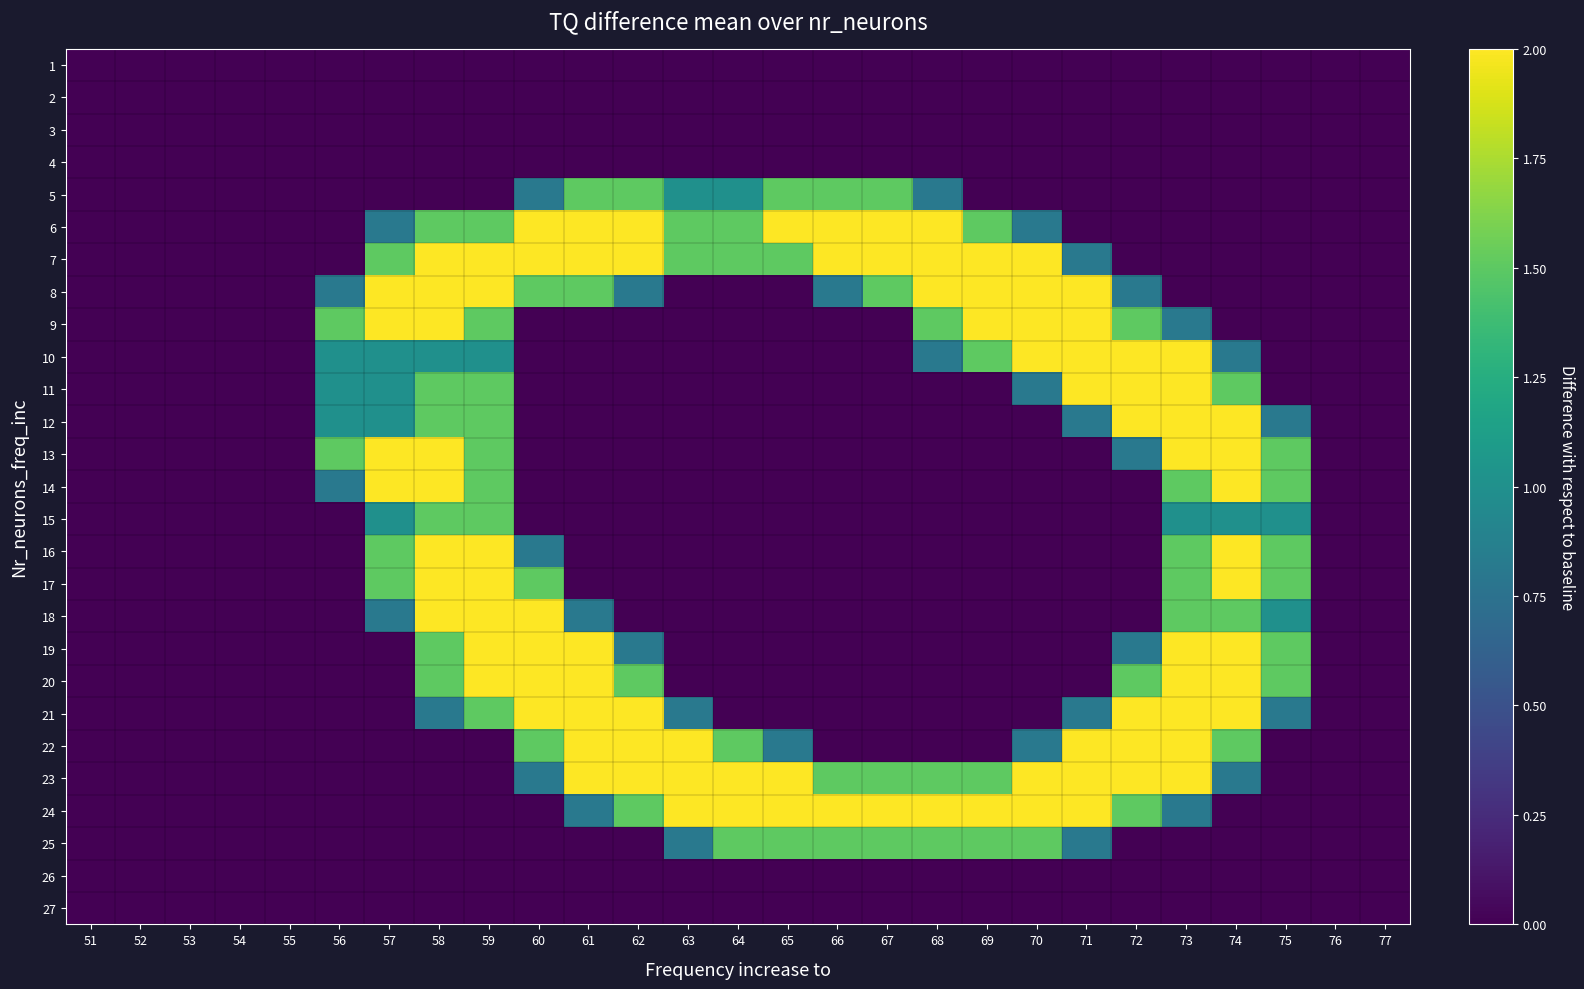

Is it true that 11 equals 0.6 at 57?

False